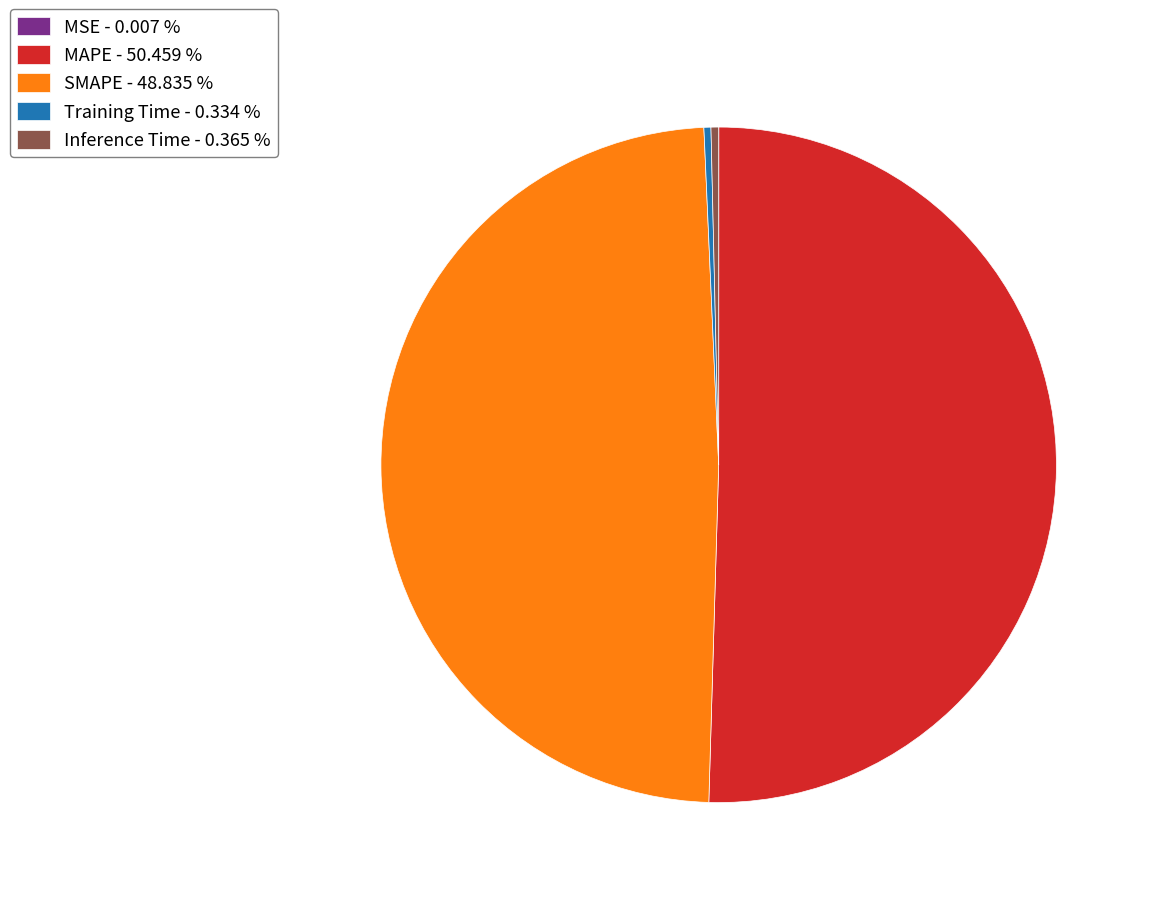

Which has a higher value, Inference Time - 0.365 % or SMAPE - 48.835 %?

SMAPE - 48.835 %